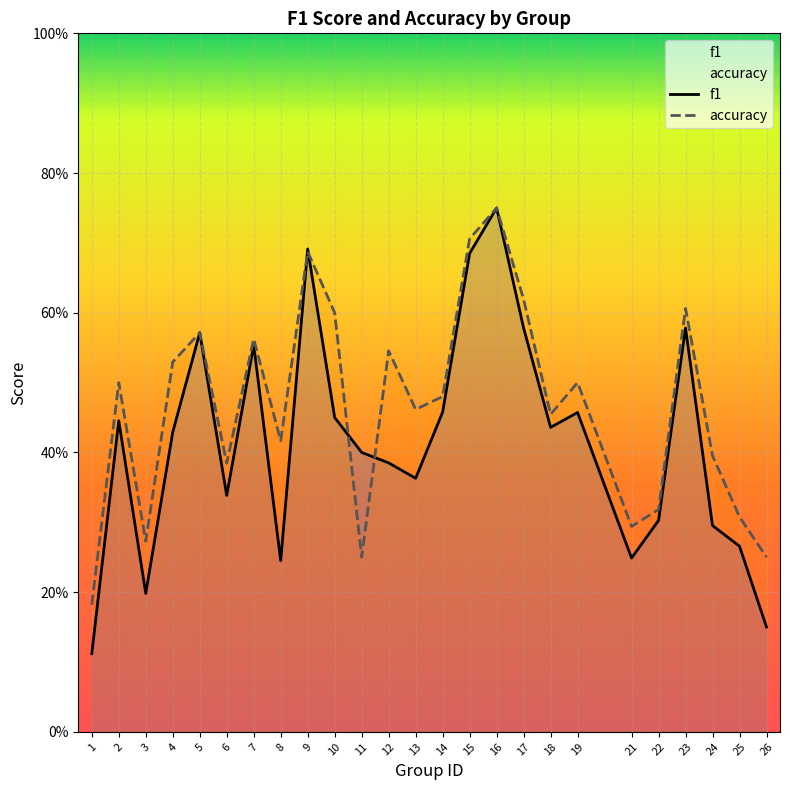

Does the chart display data point markers on the line(s)?

No